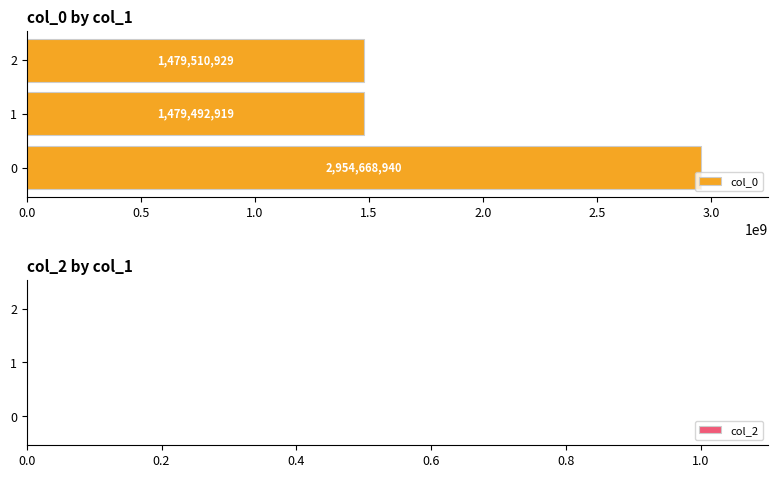

Are the bars horizontal?

Yes